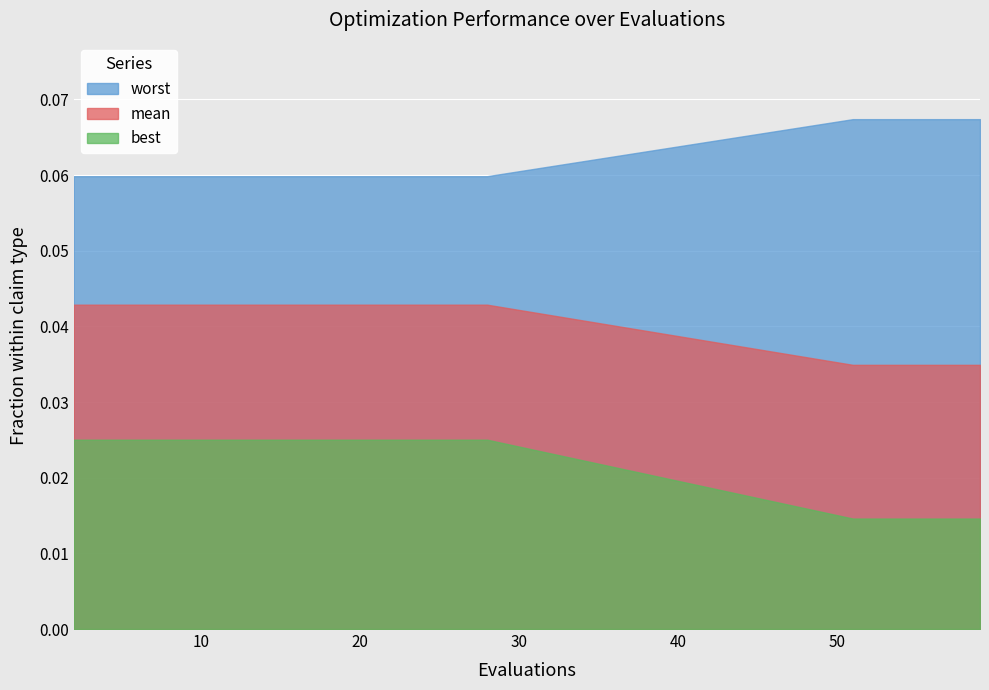

What is the value of the worst point at the 14th from the left?

0.1